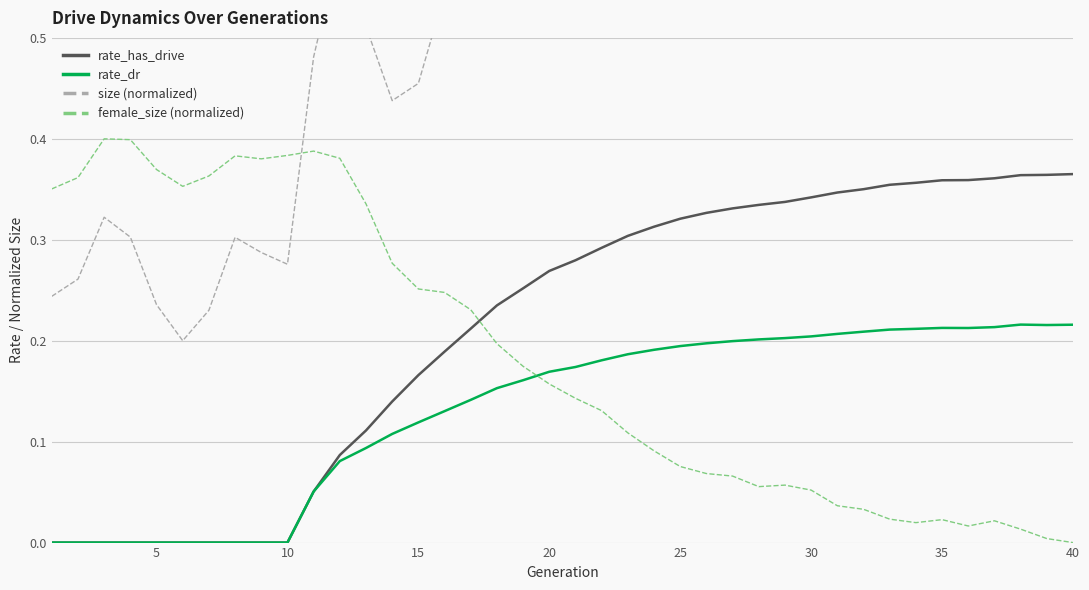

Is the value of rate_has_drive at 5 greater than the value of rate_dr at 25?

No